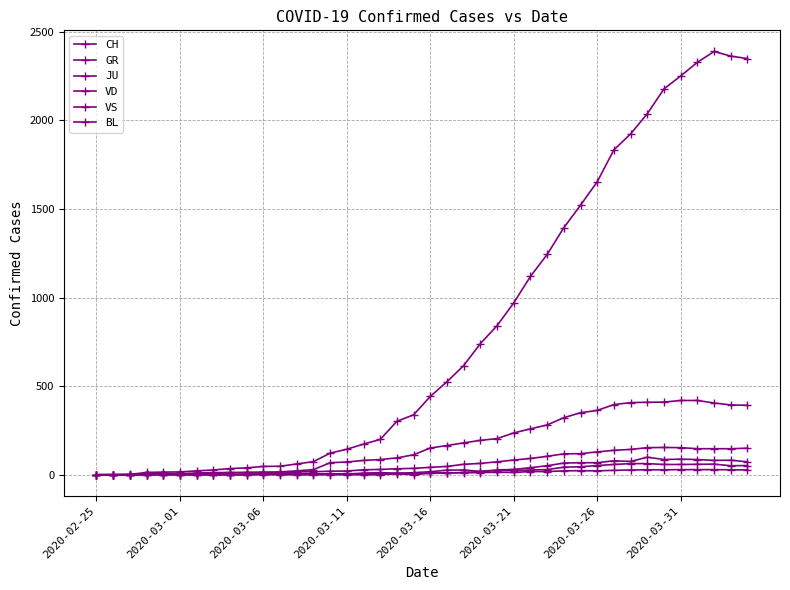

True or false: JU and CH intersect in this chart.

False